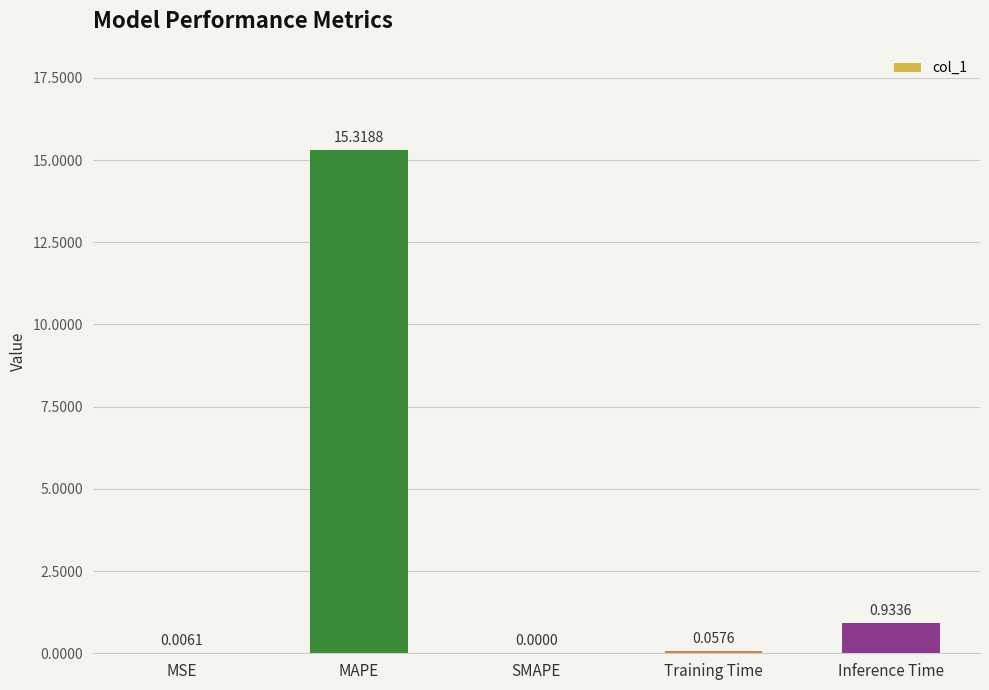

What is the sum of the values at Training Time and Inference Time?

1.0